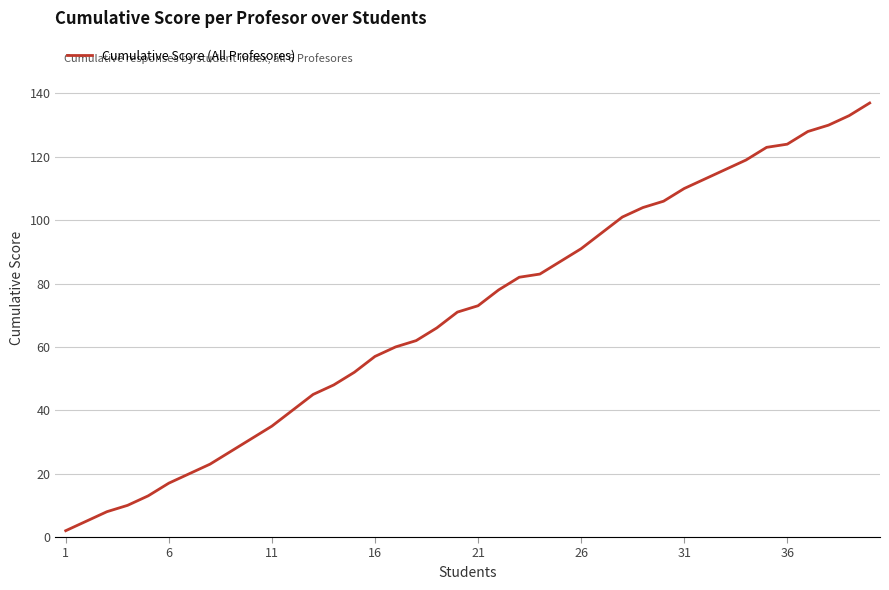

What is the difference between the maximum and minimum values?

135